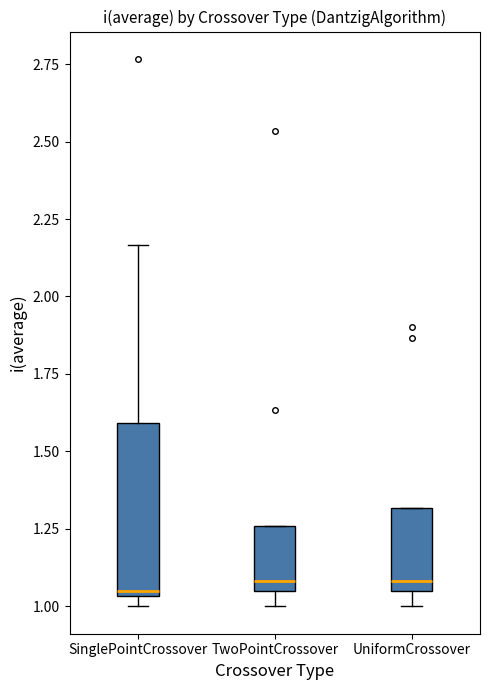

Comparing the boxes themselves (not the whiskers), which one is the tallest?

SinglePointCrossover